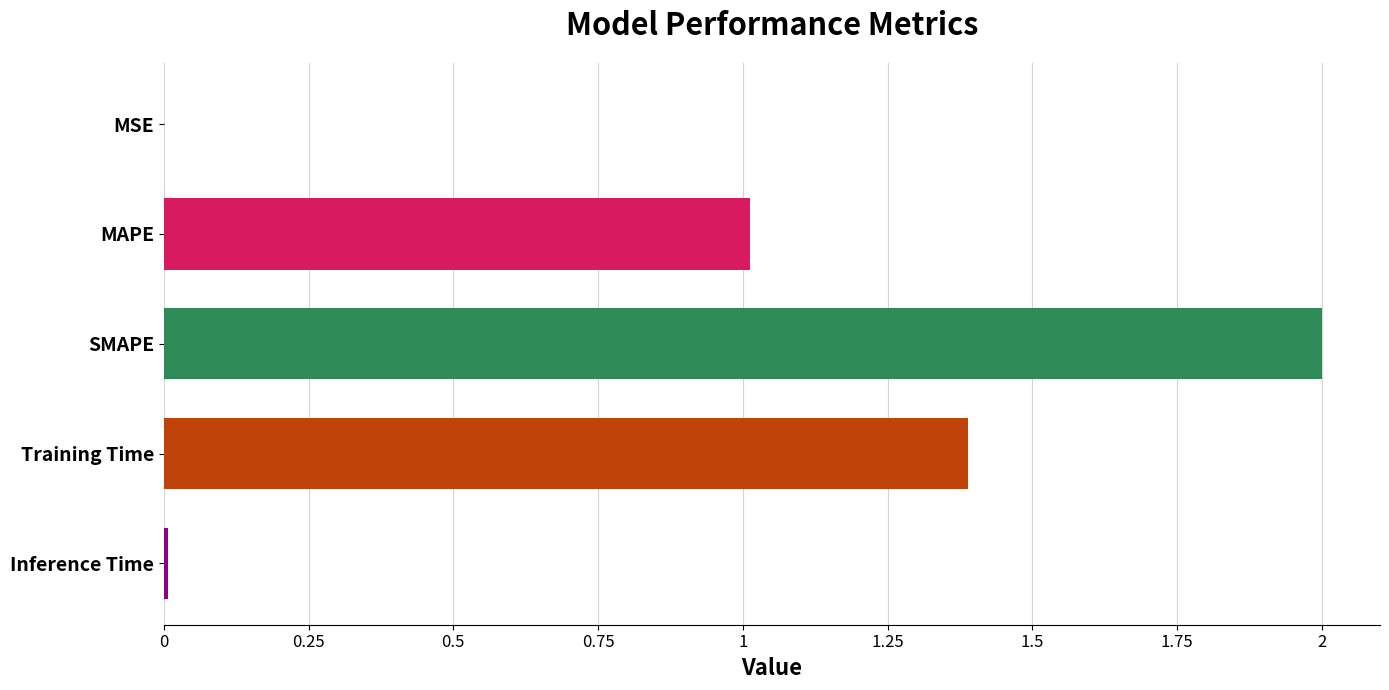

Is it true that the value at SMAPE is 2.0?

True